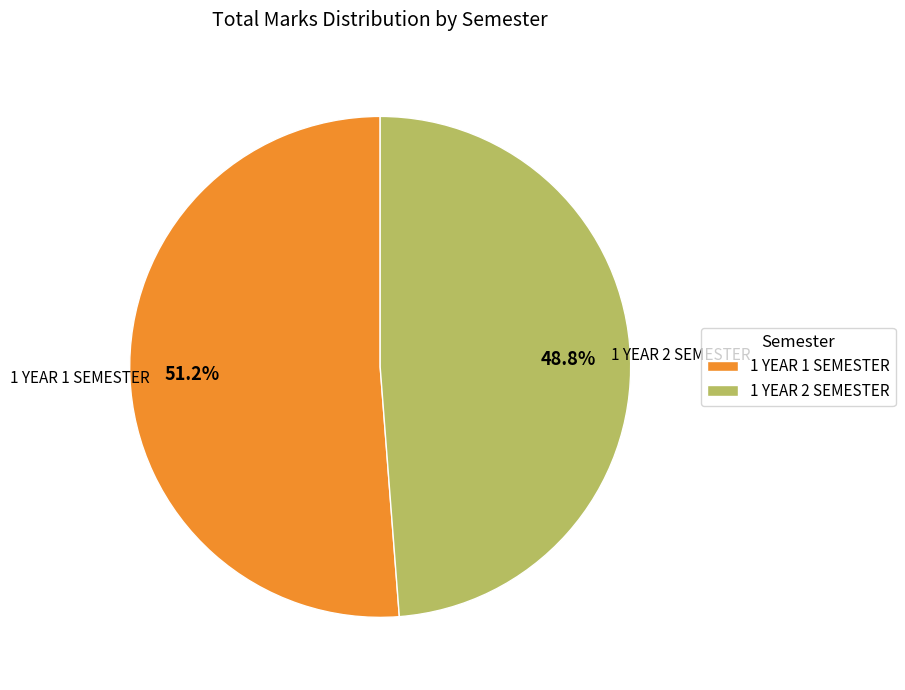

Is there a majority slice in this chart?

Yes